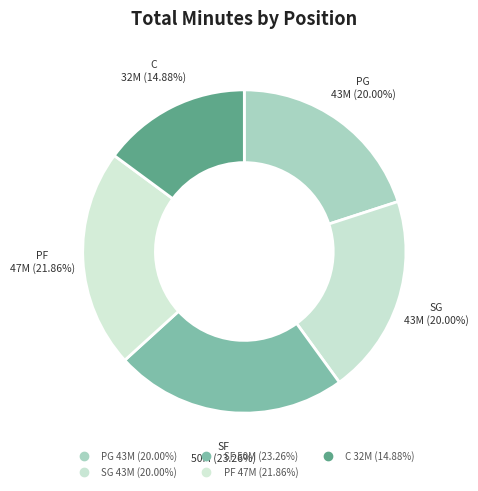

How many segments does this pie chart have?

5